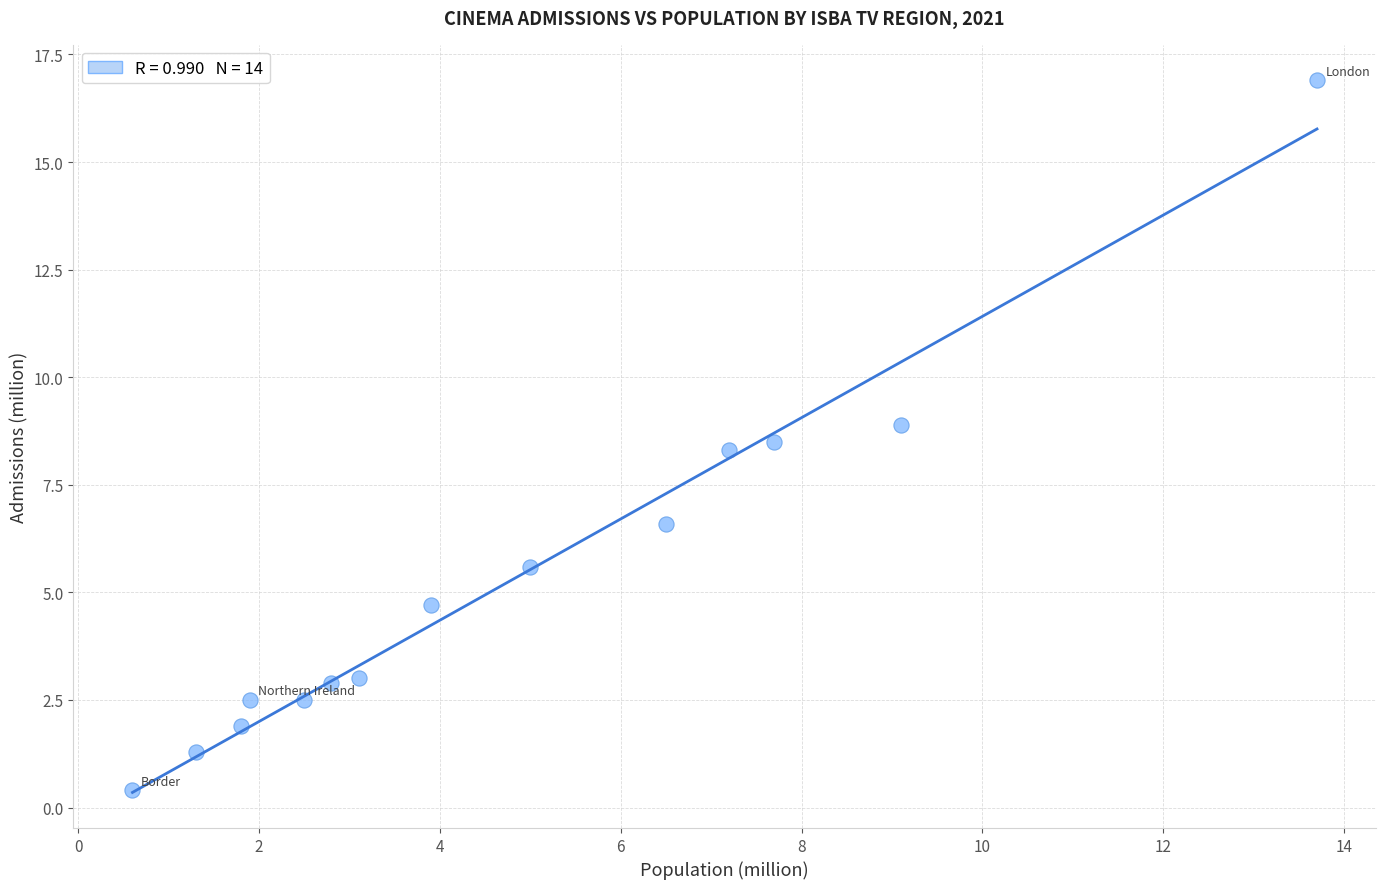

What Y value in the scatter plot is closest to 8?

8.3